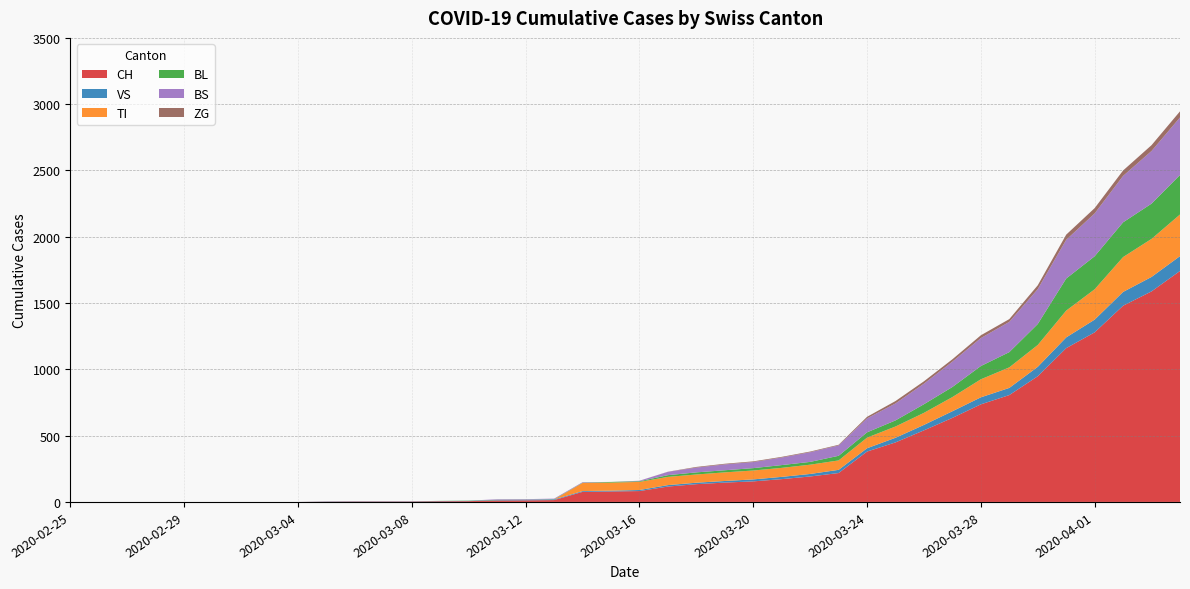

Reading left to right, transcribe all the data shown in this chart.

CH: 0	0	0	0	0	0	0	0	0	2	3	3	3	5	6	11	12	14	76	79	82	116	134	146	155	172	192	218	380	449	540	634	736	806	948	1160	1279	1480	1588	1742
VS: 0	0	0	0	0	0	0	0	0	2	2	2	2	2	2	3	3	5	6	6	8	11	11	12	15	17	19	24	25	35	41	50	53	54	71	81	96	104	109	112
TI: 0	0	0	0	0	0	0	0	0	0	0	0	0	0	0	0	0	0	61	61	61	62	62	65	67	68	70	71	80	85	91	107	136	155	165	202	229	263	287	314
BL: 0	0	0	0	0	0	0	0	0	0	0	0	0	1	2	2	2	2	2	5	5	13	16	16	18	21	21	35	40	46	65	76	100	115	158	242	249	262	266	298
BS: 0	0	0	0	0	0	0	0	0	0	0	0	0	0	0	4	4	4	4	0	4	25	36	44	46	57	73	78	105	128	155	191	211	228	263	292	323	350	397	434
ZG: 0	0	0	0	0	0	0	0	0	0	0	0	0	0	0	0	0	0	0	0	0	1	5	5	5	5	5	5	12	18	18	18	21	21	29	39	40	41	44	46